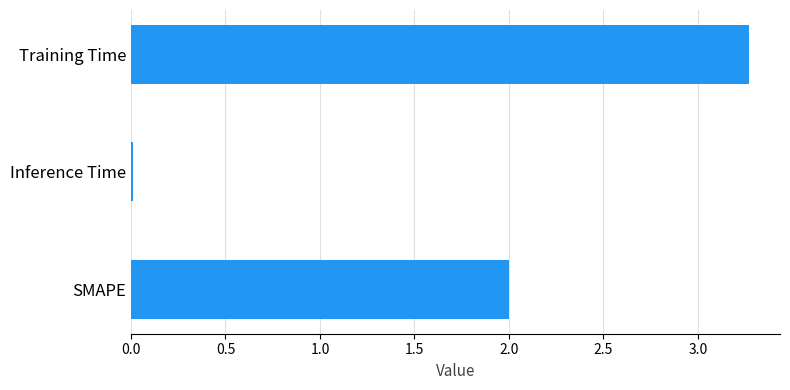

How many categories are shown in the chart?

3